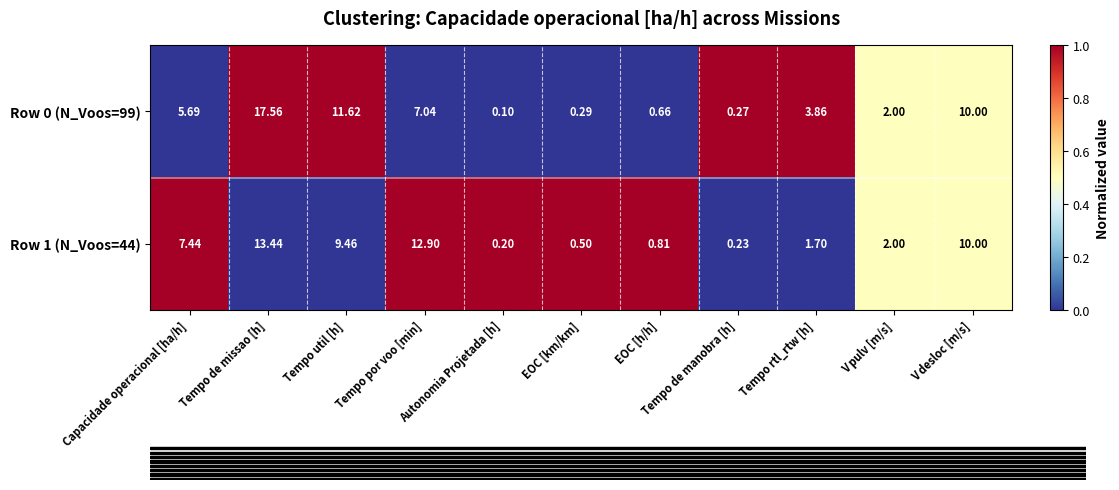

Where is Row 0 (N_Voos=99) nearest to the value 8?

Tempo por voo [min]